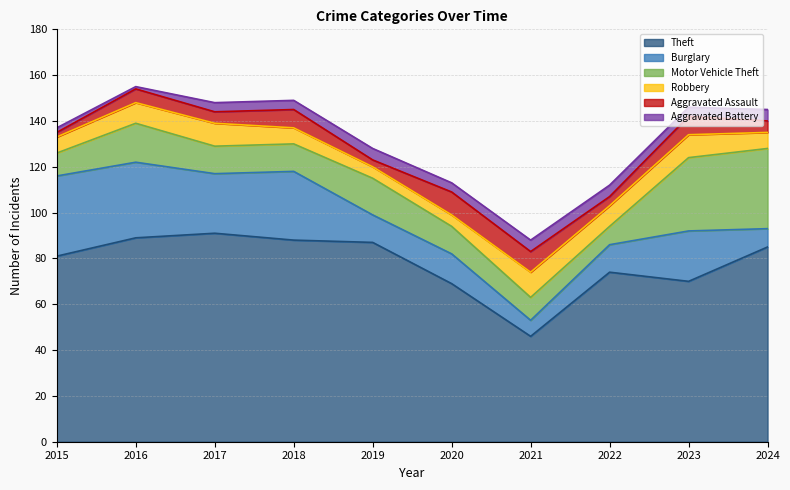

What is the approximate value of Robbery at 2022?

9